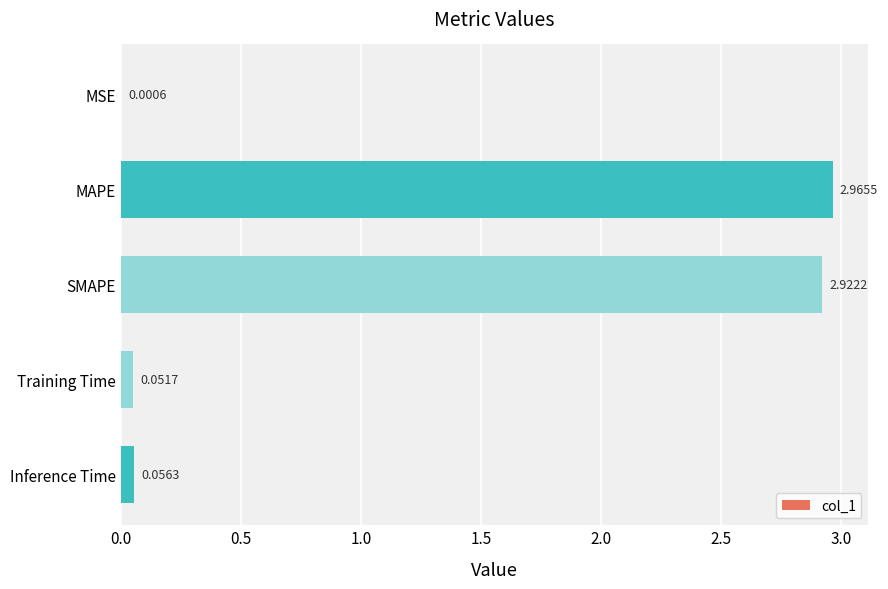

Where is the data nearest to the value 1?

Inference Time